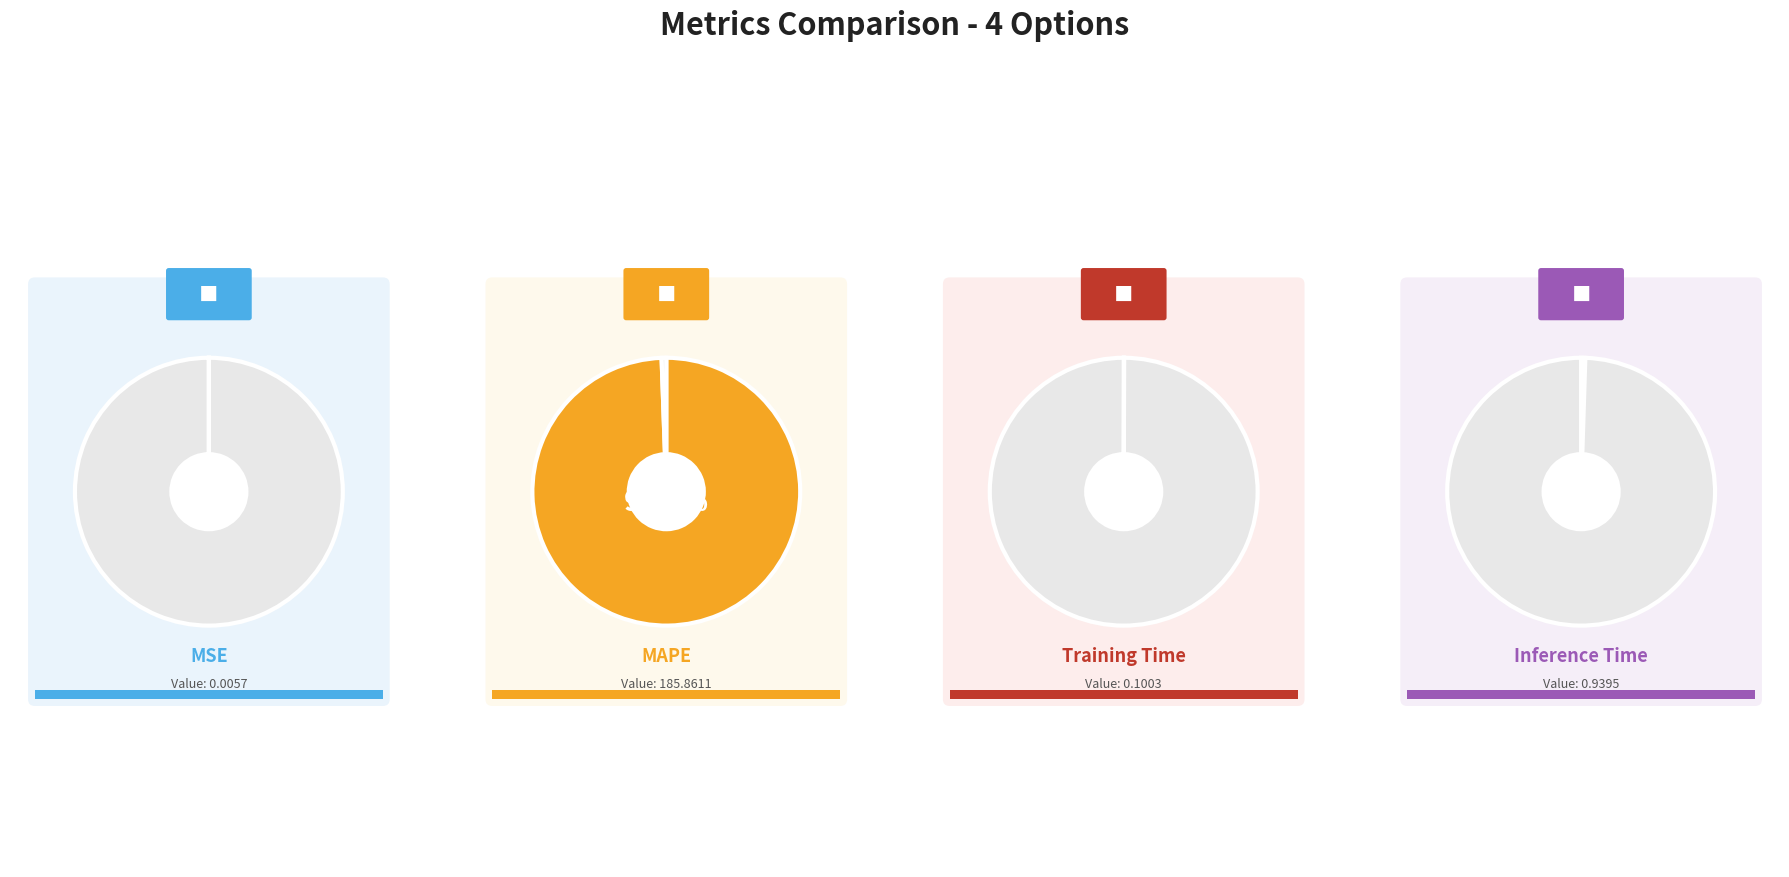

How many slices are in this pie chart?

4